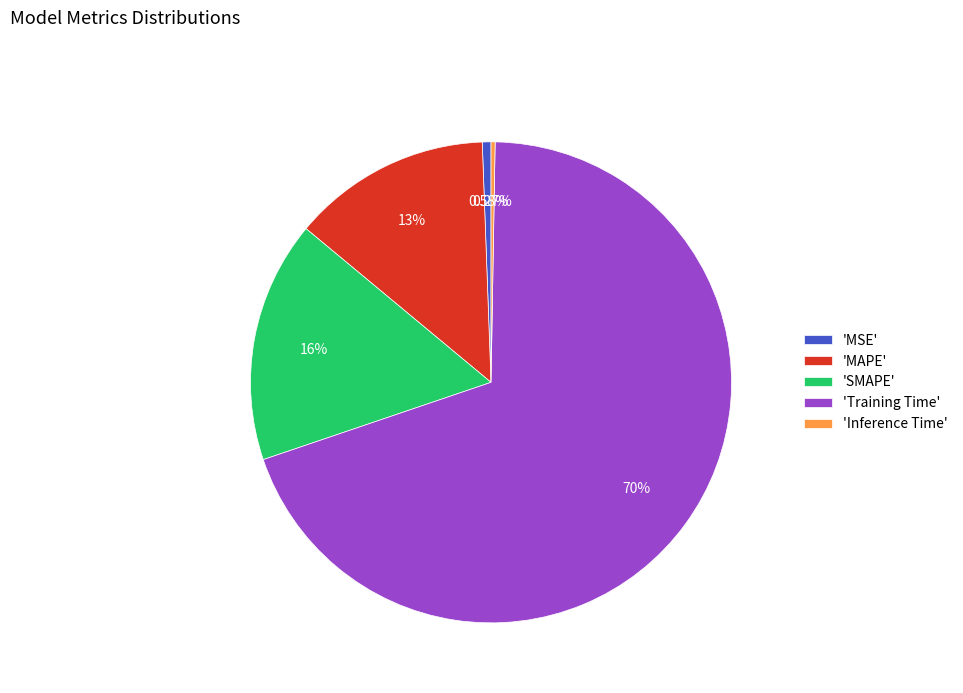

To the nearest percent, what is the average slice percentage?

20%